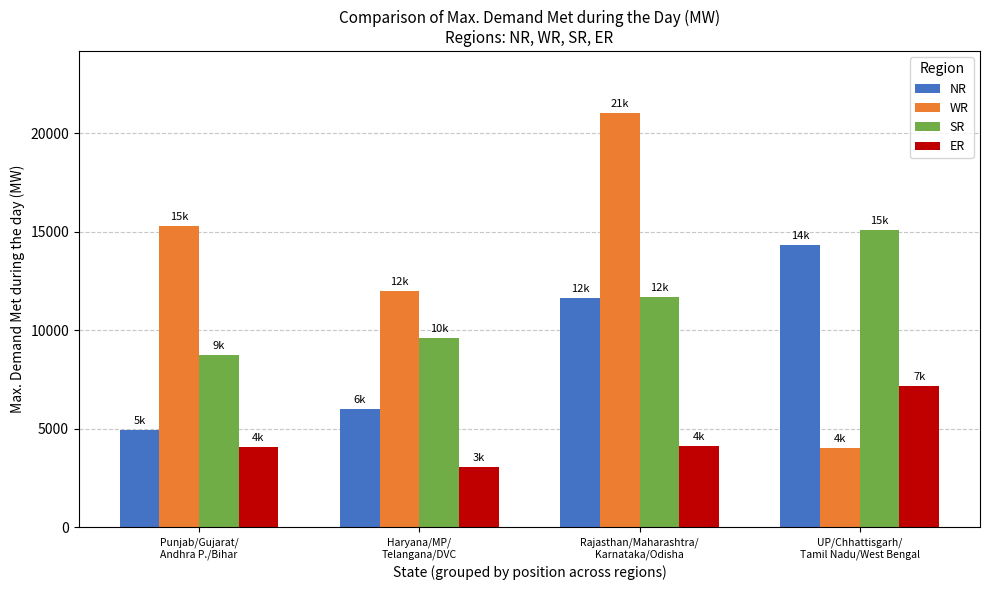

Which series has the widest spread of values?

WR